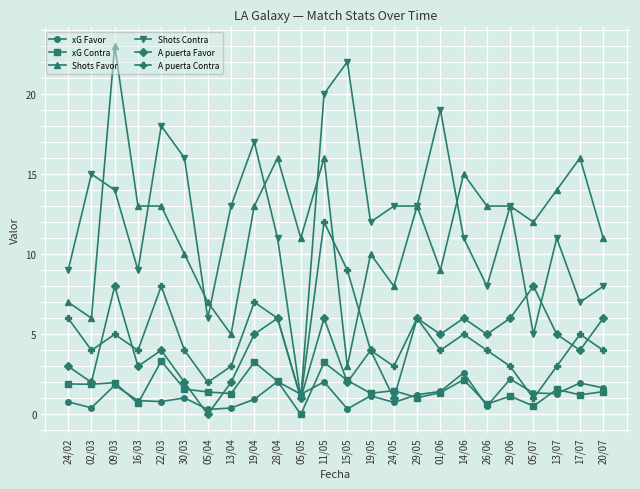

True or false: Shots Favor and xG Contra intersect in this chart.

False